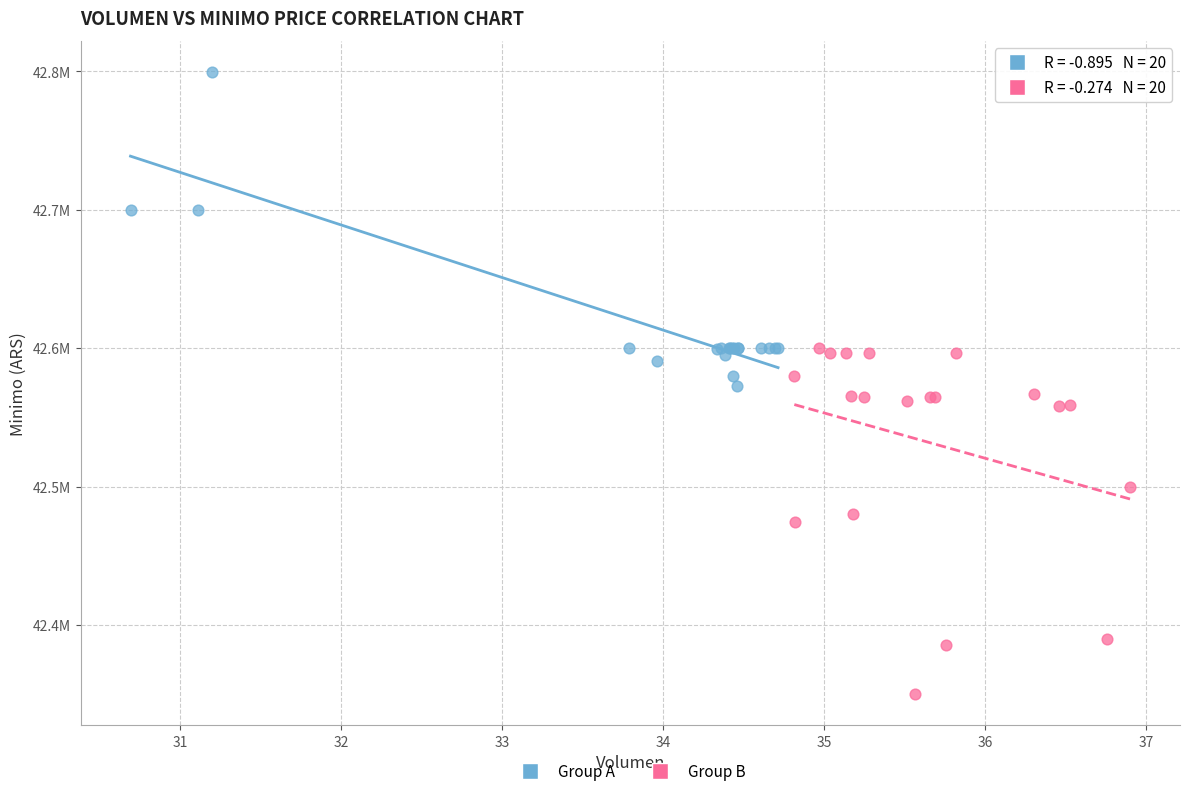

What are all the series names shown in the legend?

Group A, Group B